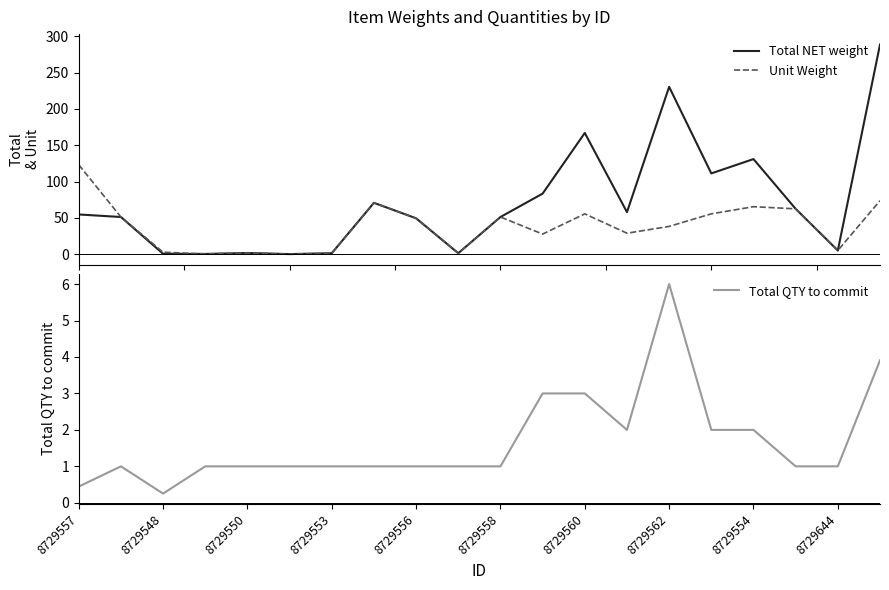

At which category is the sum across all series the highest?

19